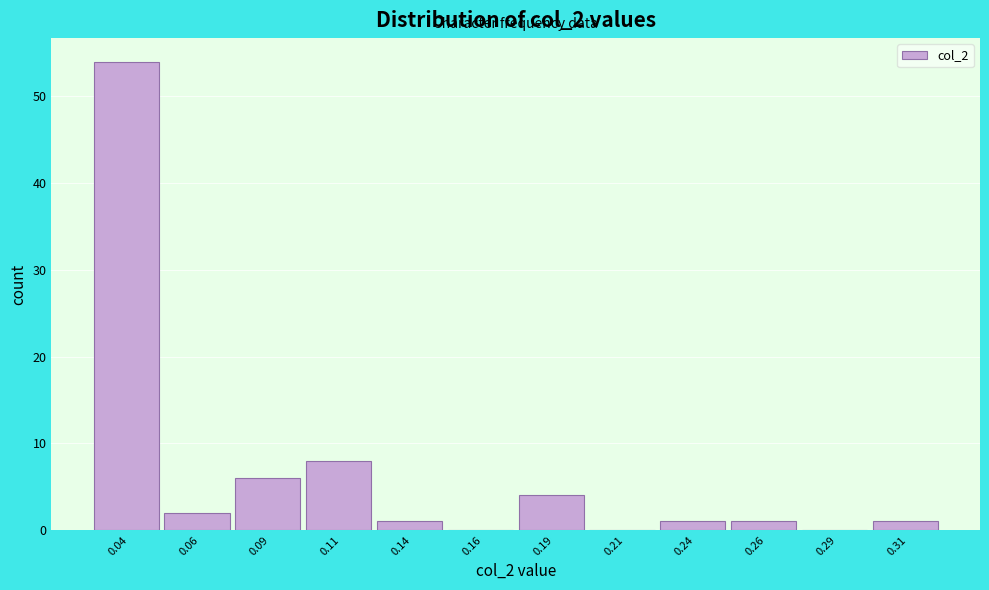

Reading left to right, list all the values displayed in this chart.

0.04=54	0.06=2	0.09=6	0.11=8	0.14=1	0.16=0	0.19=4	0.21=0	0.24=1	0.26=1	0.29=0	0.31=1